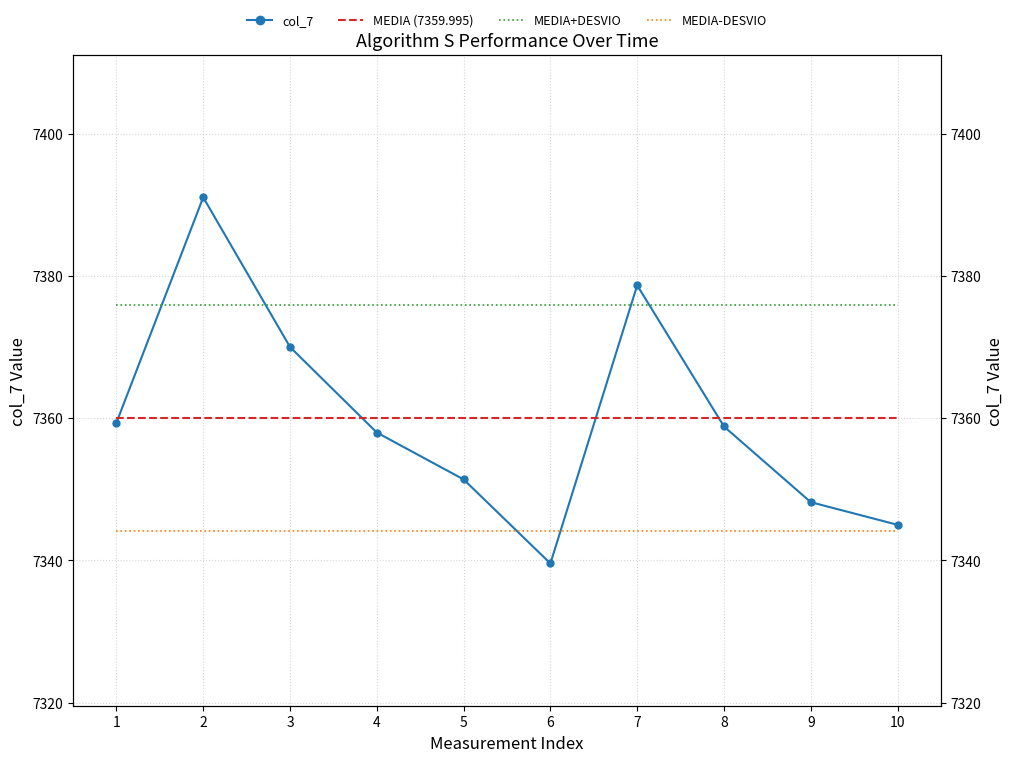

Reading left to right, transcribe all the data shown in this chart.

col_7: 1=7359.4	2=7391.0	3=7370.0	4=7358.0	5=7351.4	6=7339.6	7=7378.7	8=7358.8	9=7348.2	10=7345.0
MEDIA (7359.995): 1=7360.0	2=7360.0	3=7360.0	4=7360.0	5=7360.0	6=7360.0	7=7360.0	8=7360.0	9=7360.0	10=7360.0
MEDIA+DESVIO: 1=7375.9	2=7375.9	3=7375.9	4=7375.9	5=7375.9	6=7375.9	7=7375.9	8=7375.9	9=7375.9	10=7375.9
MEDIA-DESVIO: 1=7344.1	2=7344.1	3=7344.1	4=7344.1	5=7344.1	6=7344.1	7=7344.1	8=7344.1	9=7344.1	10=7344.1